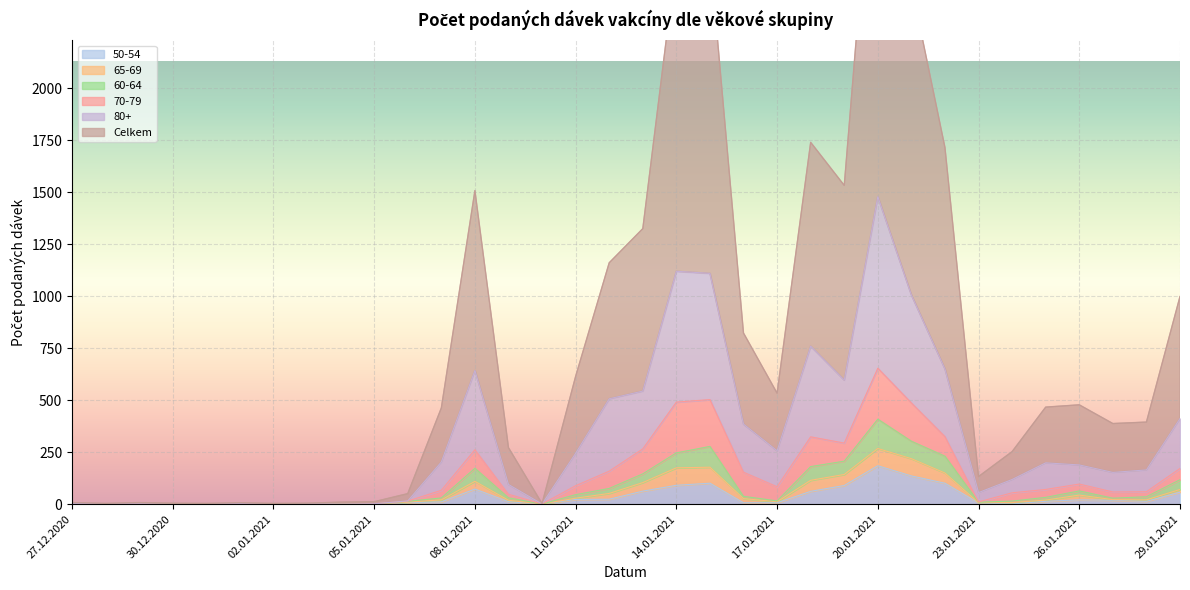

How many values in the 60-64 series are below 31?

17